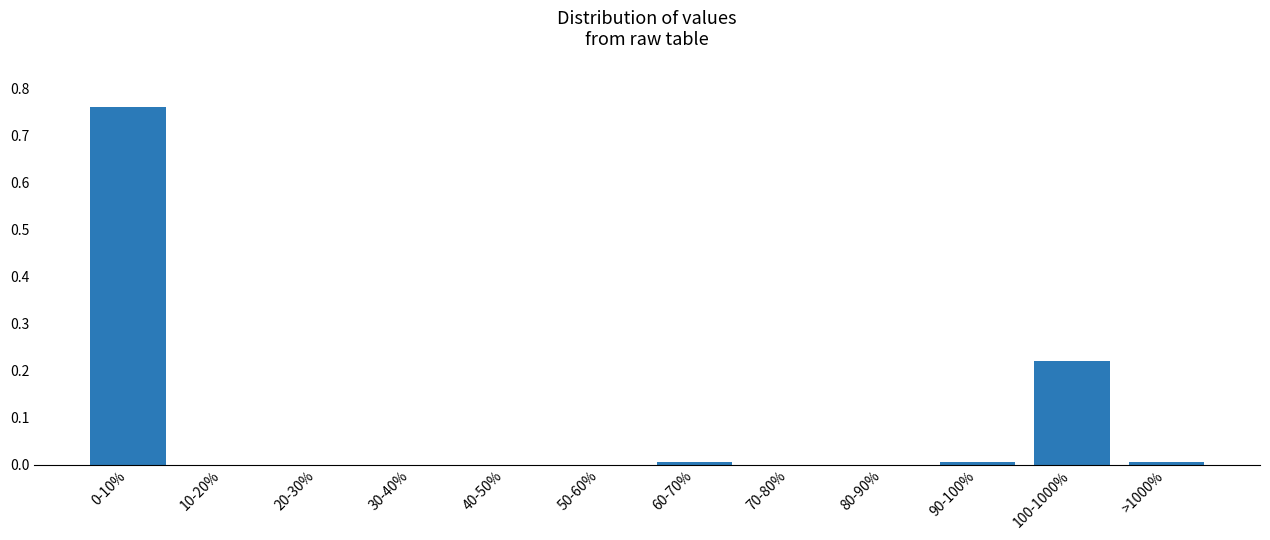

The chart shows a value of 0.0 at 20-30%. True or false?

True